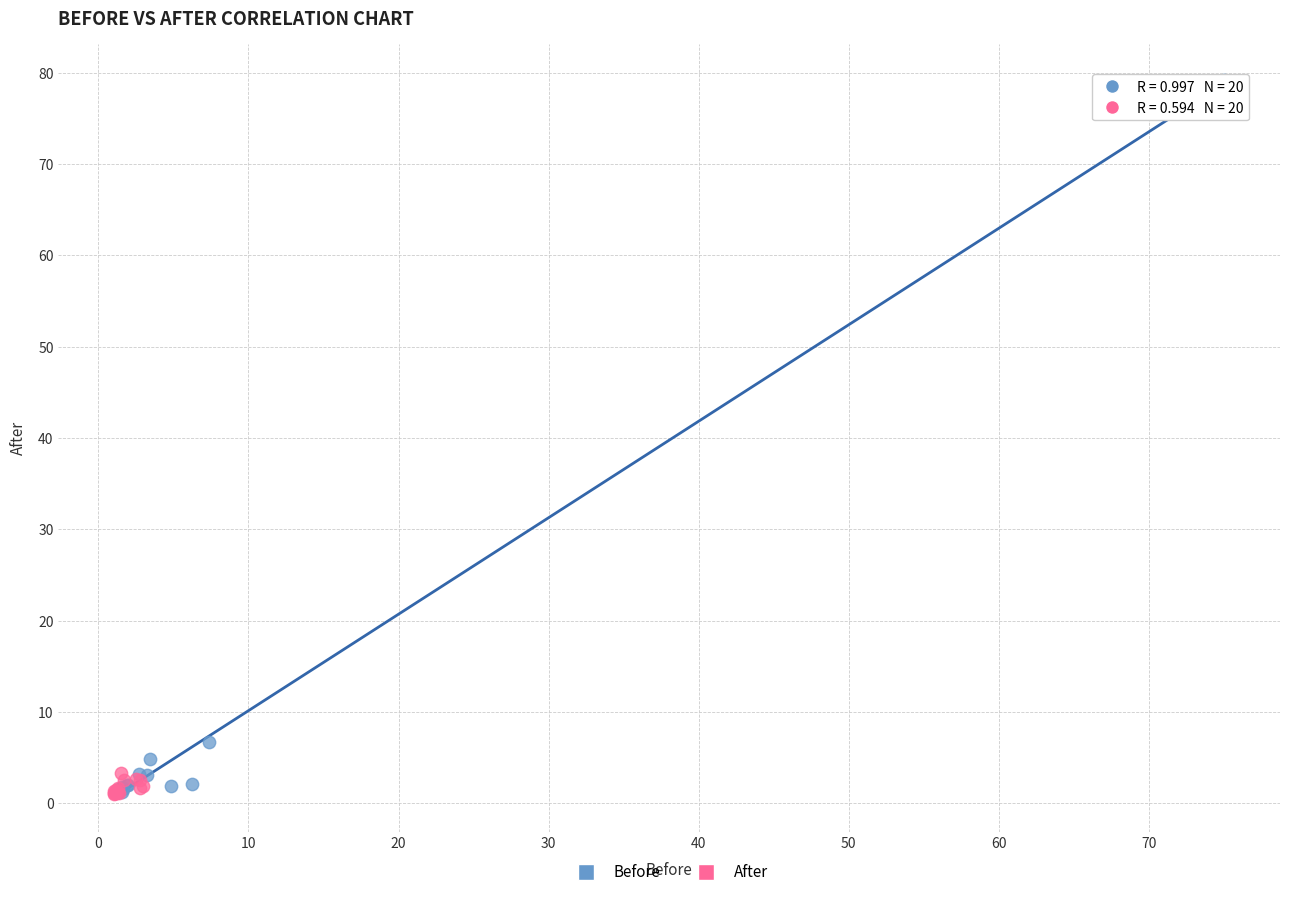

Which series has the widest spread of Y values?

Before